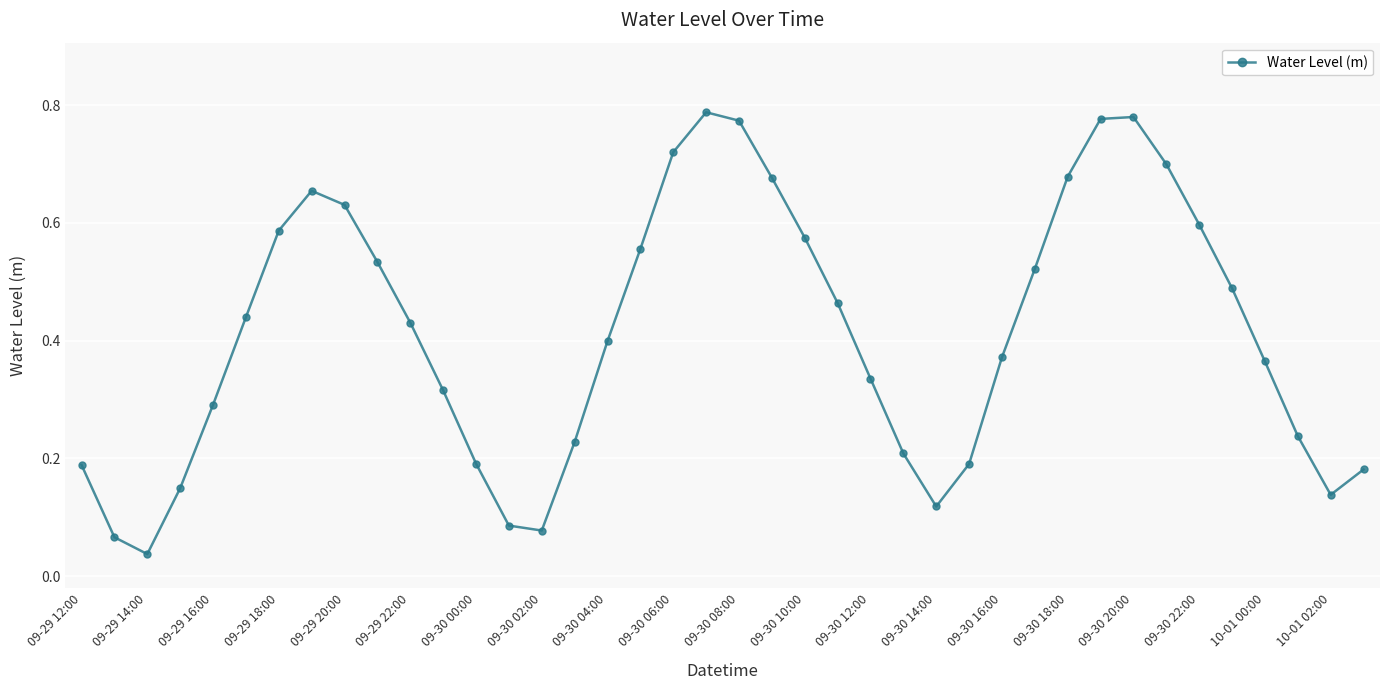

How many points are higher than both their immediate neighbors (excluding endpoints)?

3